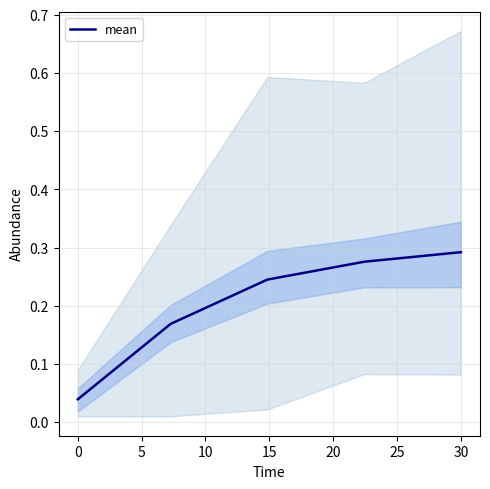

The value at 10 is 0.4. True or false?

False